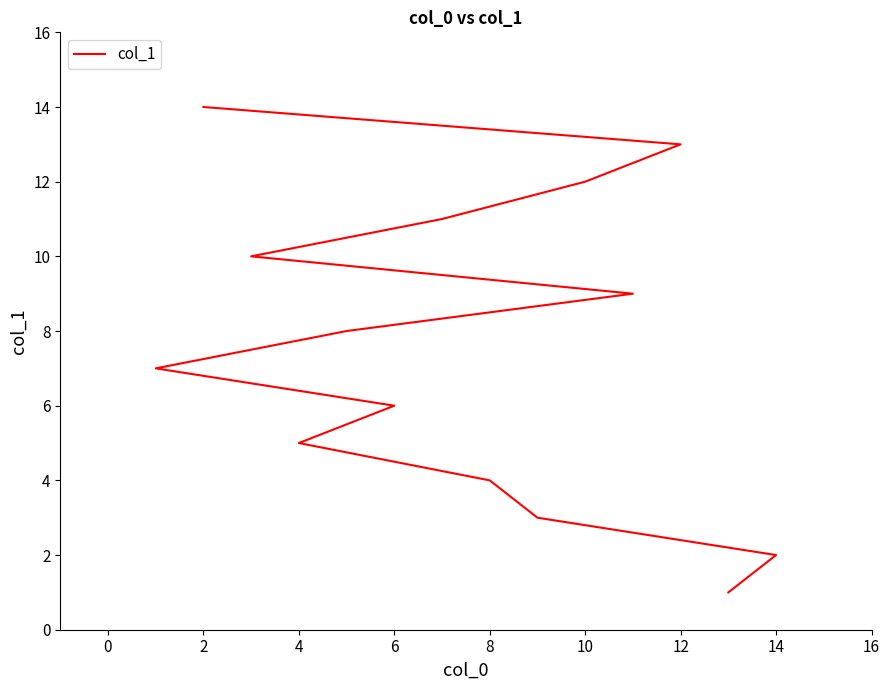

How many categories are shown in the chart?

14